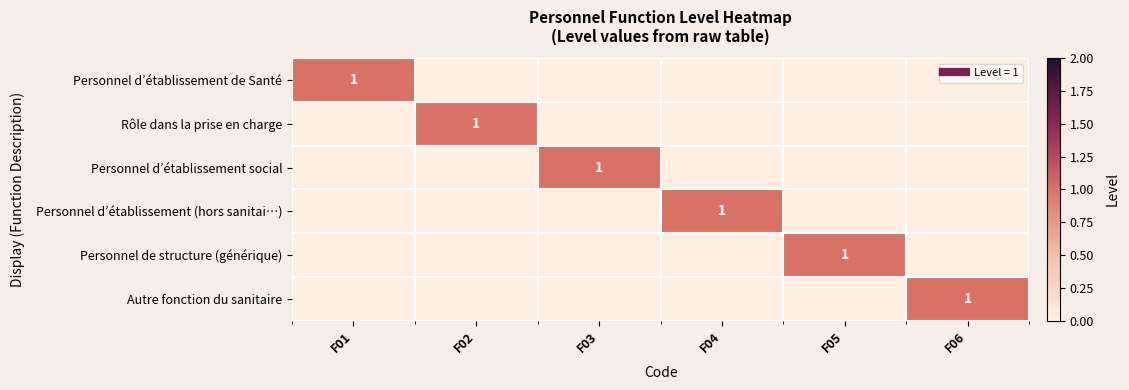

How many series are shown in this chart?

6